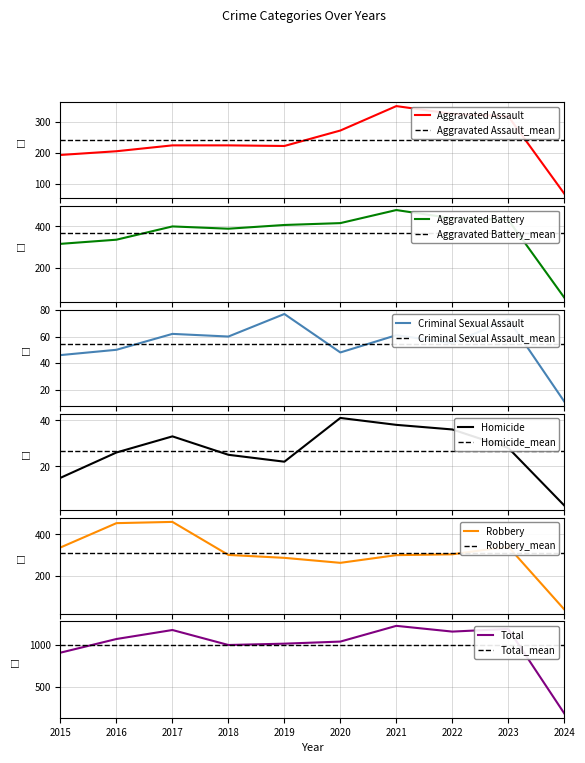

Which category has the highest value across all series?

2021